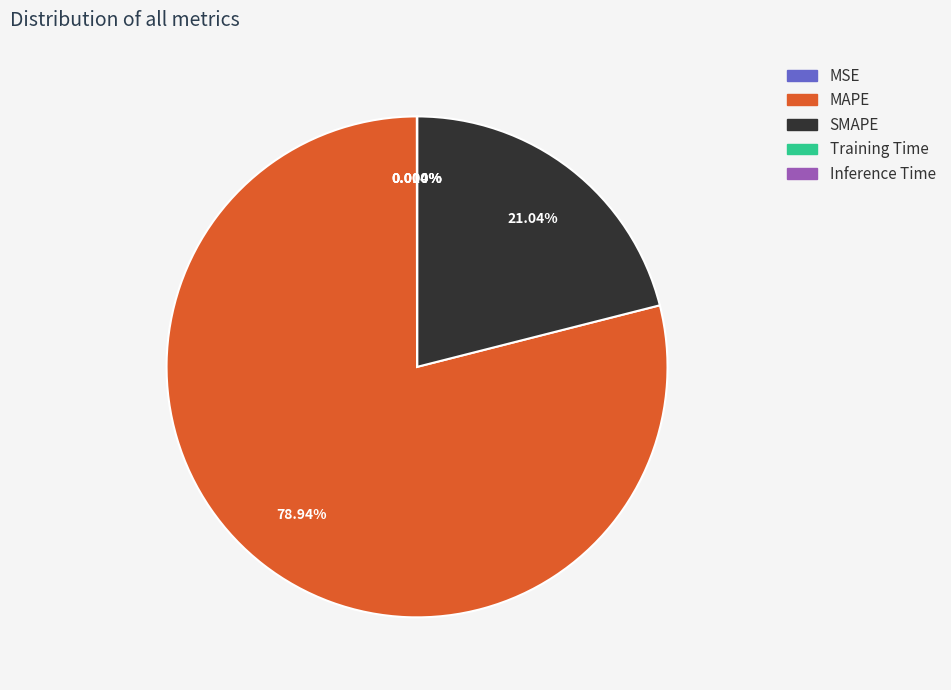

Do MAPE and SMAPE together represent more than half of the pie?

Yes